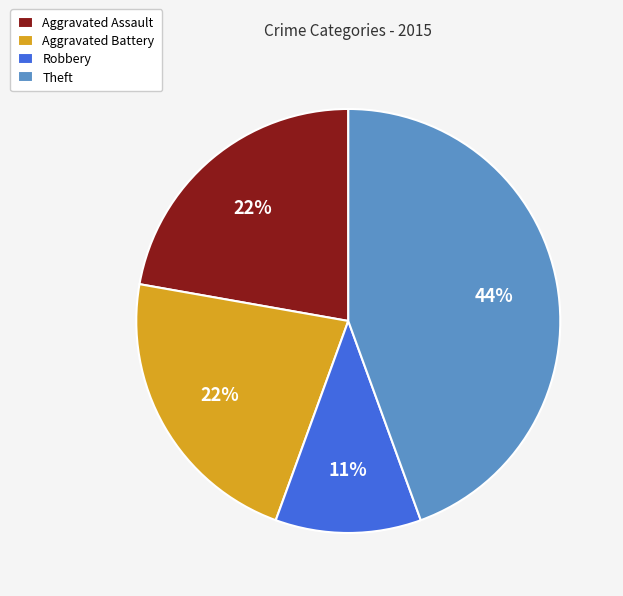

Is there a majority slice in this chart?

No